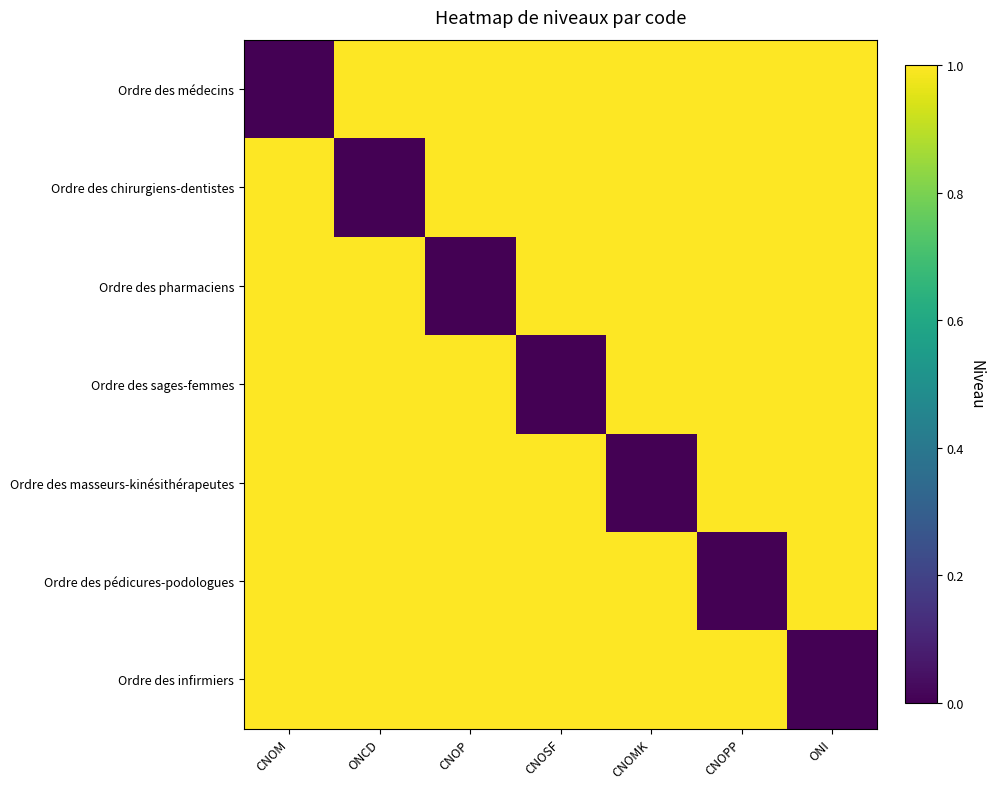

Reading left to right, list all the values displayed in this chart.

Ordre des médecins: CNOM=0	ONCD=1	CNOP=1	CNOSF=1	CNOMK=1	CNOPP=1	ONI=1
Ordre des chirurgiens-dentistes: CNOM=1	ONCD=0	CNOP=1	CNOSF=1	CNOMK=1	CNOPP=1	ONI=1
Ordre des pharmaciens: CNOM=1	ONCD=1	CNOP=0	CNOSF=1	CNOMK=1	CNOPP=1	ONI=1
Ordre des sages-femmes: CNOM=1	ONCD=1	CNOP=1	CNOSF=0	CNOMK=1	CNOPP=1	ONI=1
Ordre des masseurs-kinésithérapeutes: CNOM=1	ONCD=1	CNOP=1	CNOSF=1	CNOMK=0	CNOPP=1	ONI=1
Ordre des pédicures-podologues: CNOM=1	ONCD=1	CNOP=1	CNOSF=1	CNOMK=1	CNOPP=0	ONI=1
Ordre des infirmiers: CNOM=1	ONCD=1	CNOP=1	CNOSF=1	CNOMK=1	CNOPP=1	ONI=0